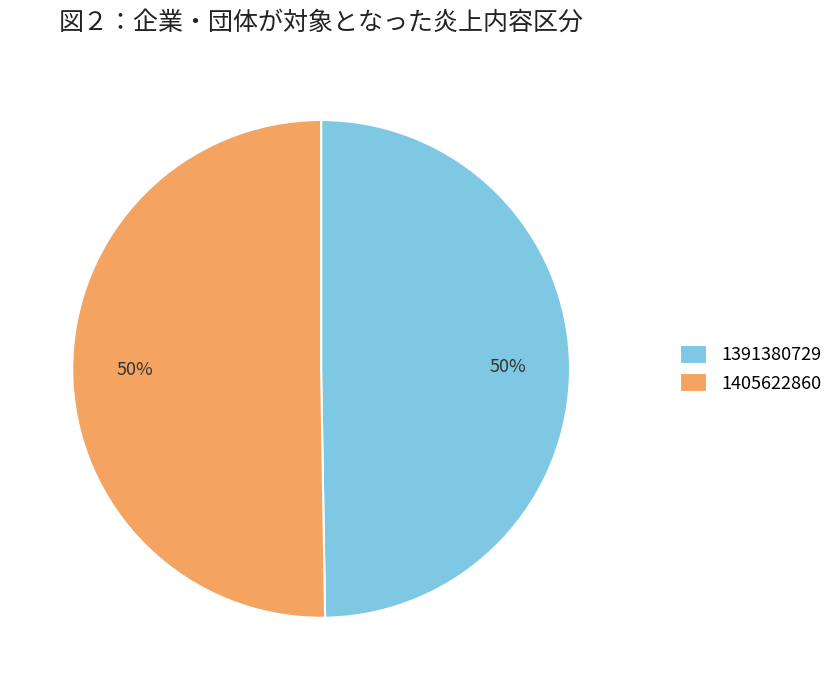

Is it true that 1391380729 is 50% of the pie?

True